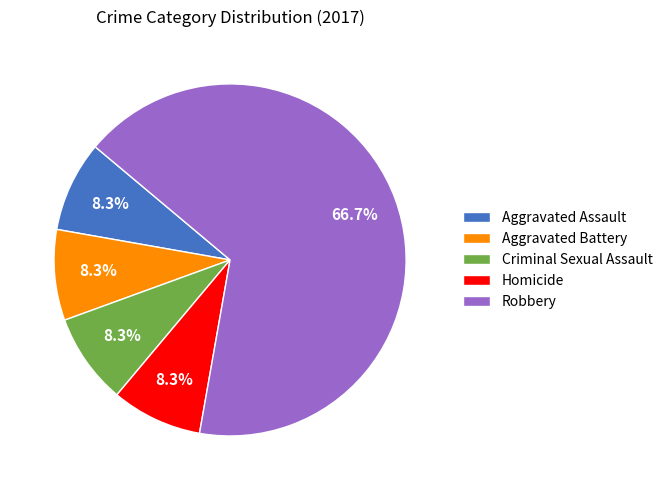

Is the sum of Aggravated Assault and Aggravated Battery greater than half?

No